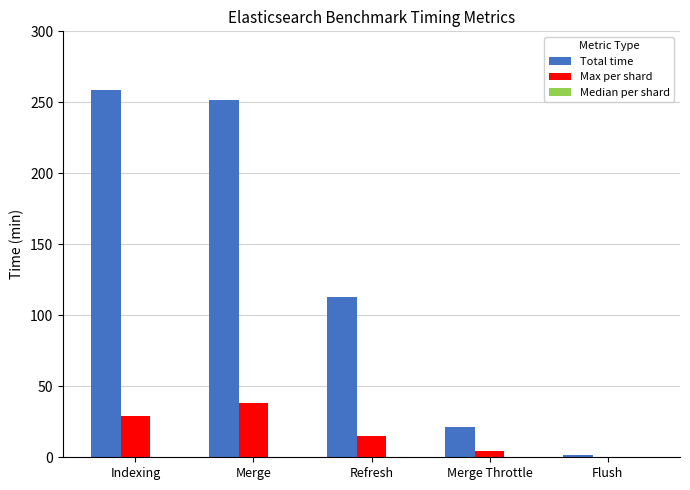

Are the bars grouped side by side (vs. stacked)?

Yes